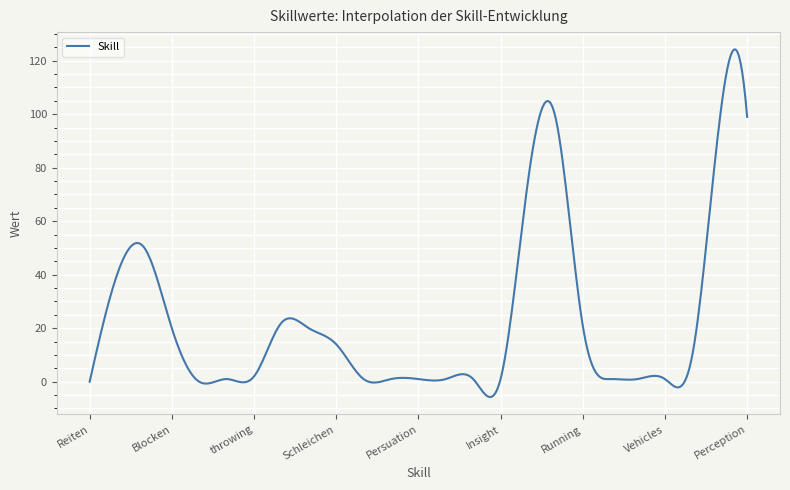

What is the smallest value displayed?

-5.7